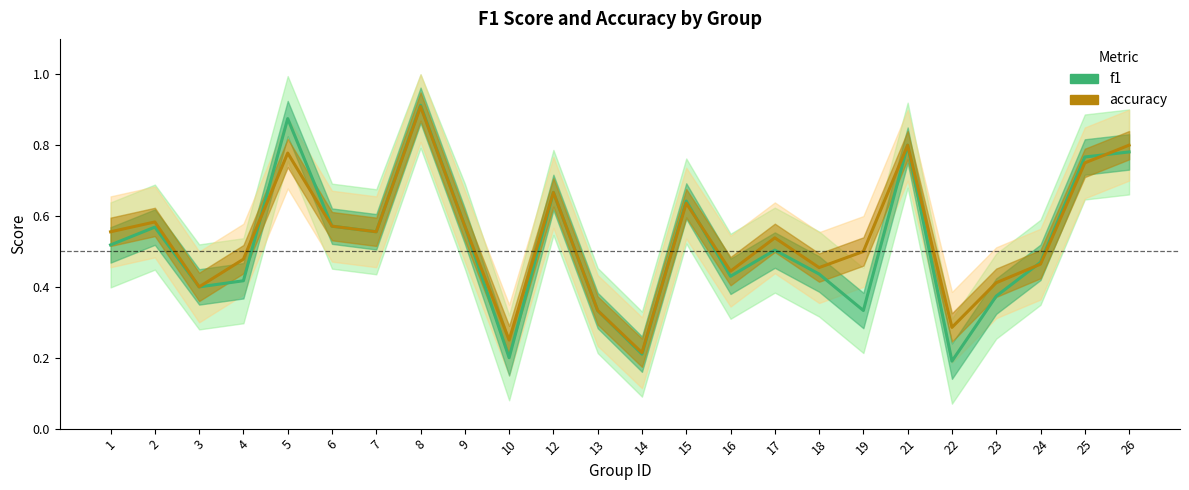

What are all the series names shown in the legend?

f1, accuracy